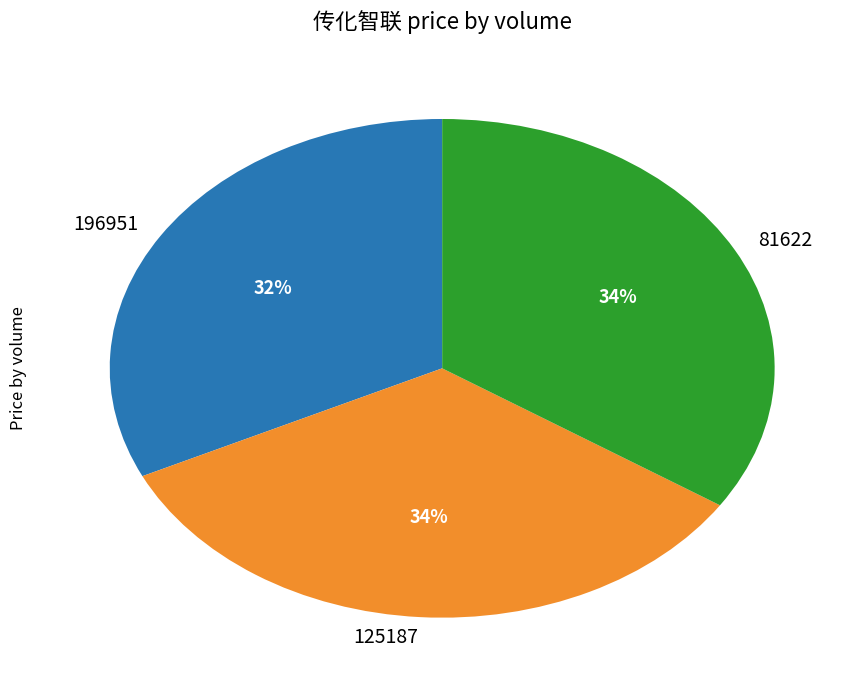

Do 196951 and 125187 together represent more than half of the pie?

Yes